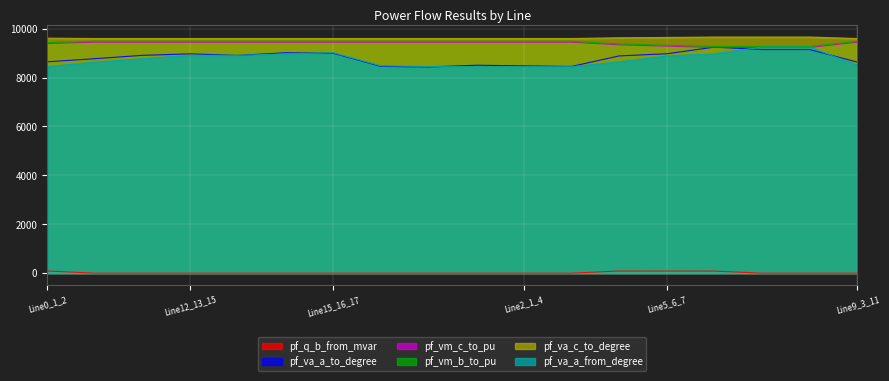

The value of pf_q_b_from_mvar at Line5_6_7 is 84.8. True or false?

True